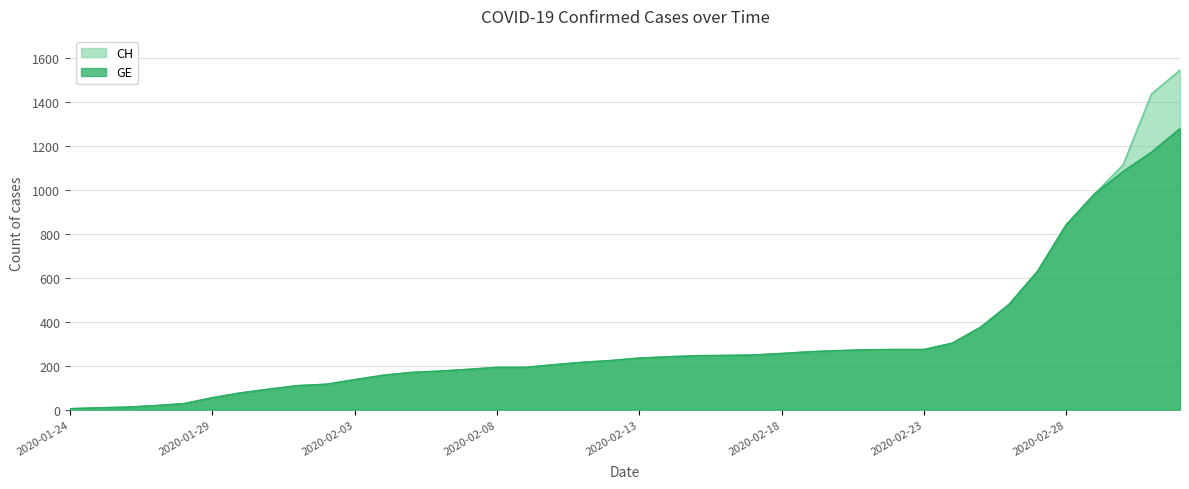

True or false: GE and CH cross at least once.

False